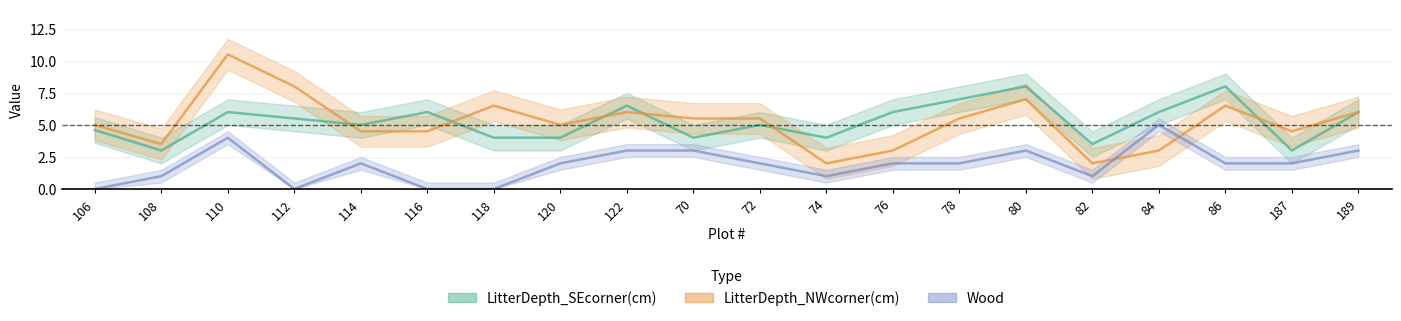

Where is the first local minimum for Wood?

112